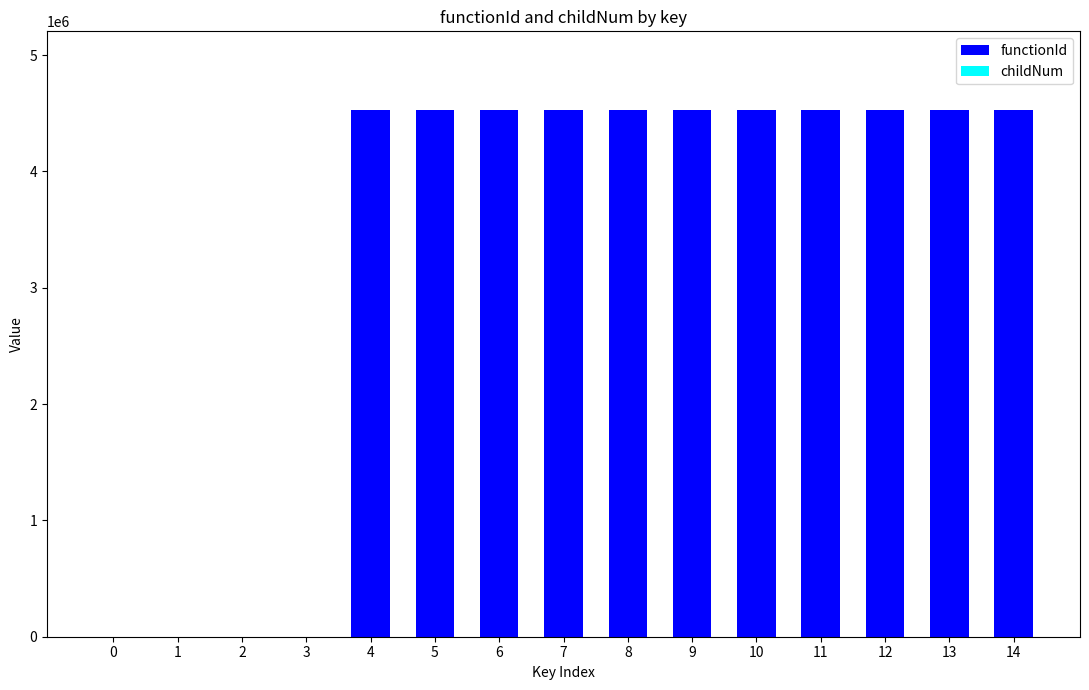

What is the sum of all functionId values?

49781292